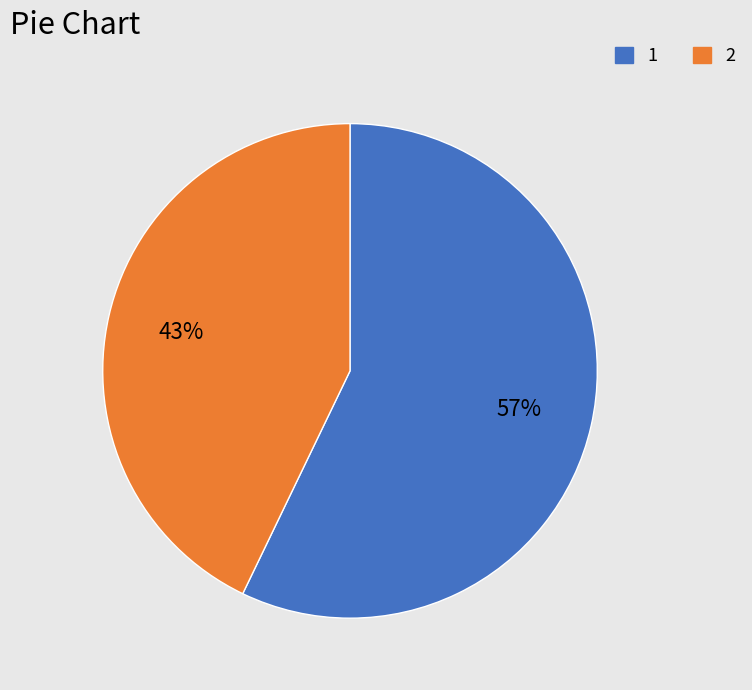

To the nearest percent, what is the difference between the largest and smallest slice percentages?

14%